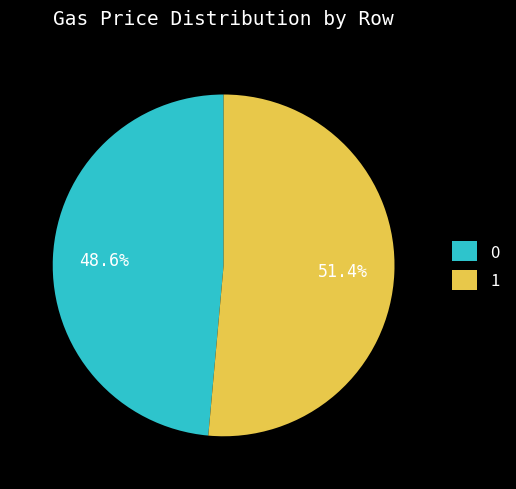

What is the ratio of the value at 1 to the value at 0?

1.1